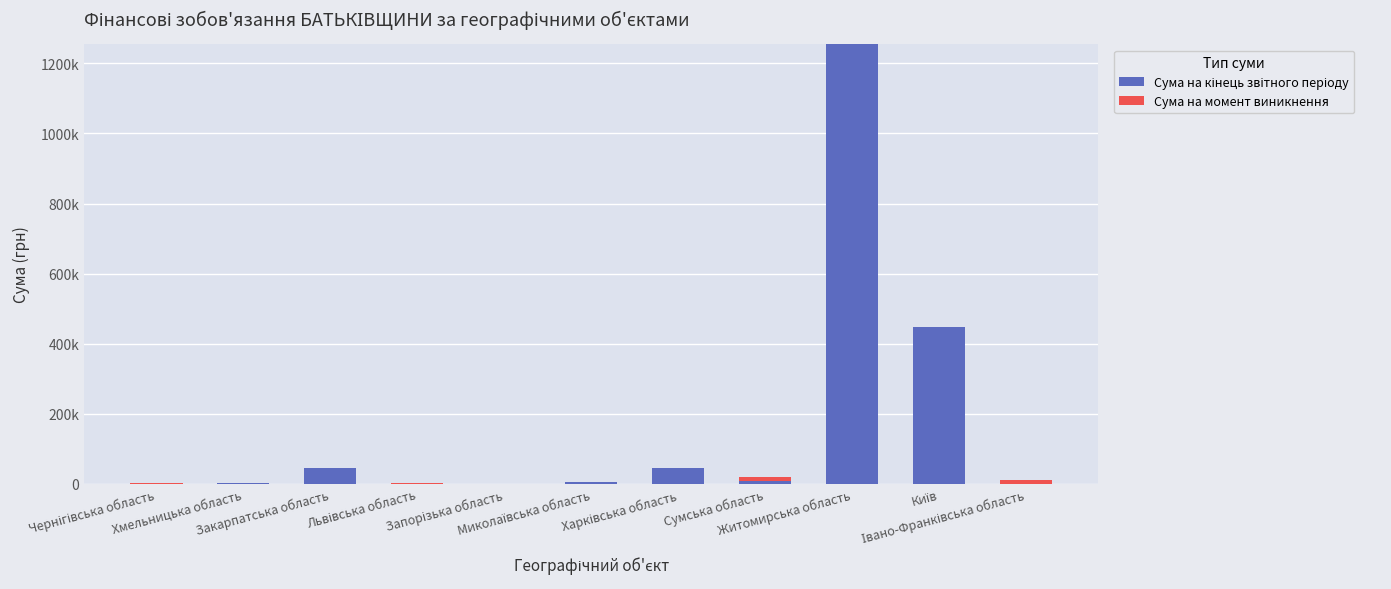

The Сума на кінець звітного періоду series shows 1505.5 at Запорізька область. True or false?

False